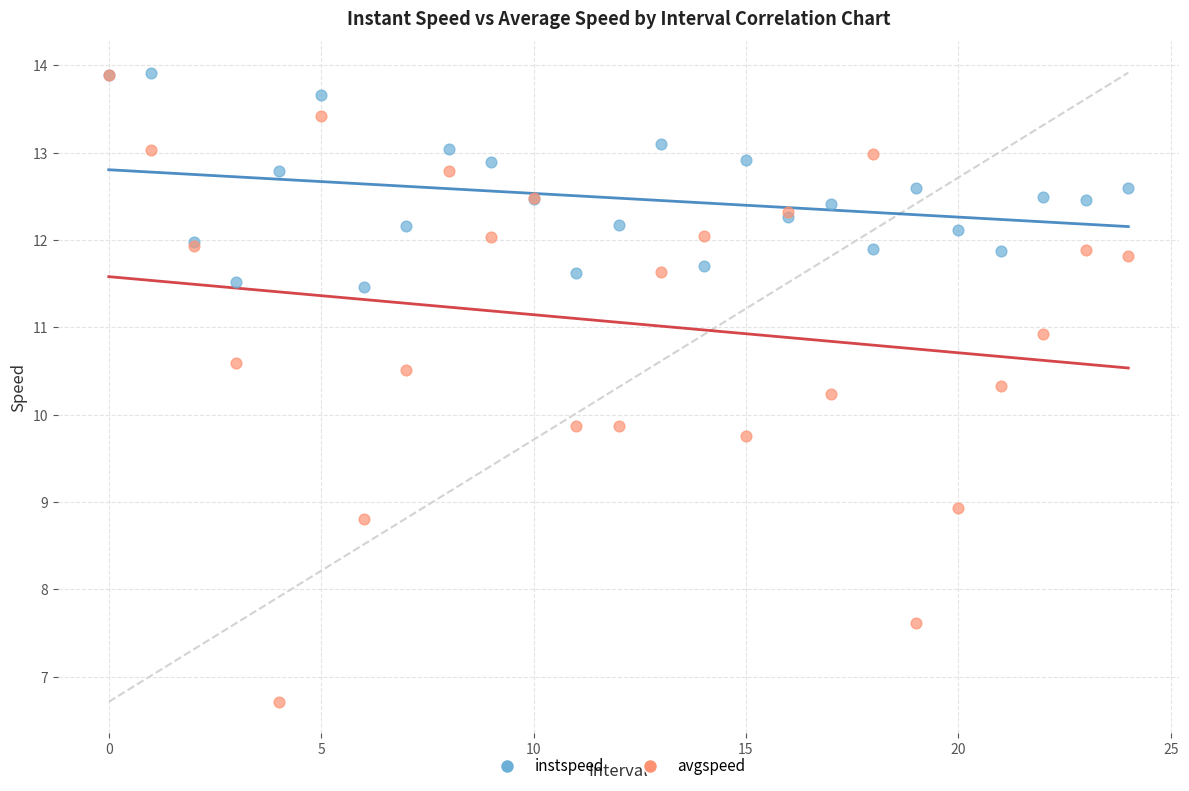

What are all the series names shown in the legend?

instspeed, avgspeed